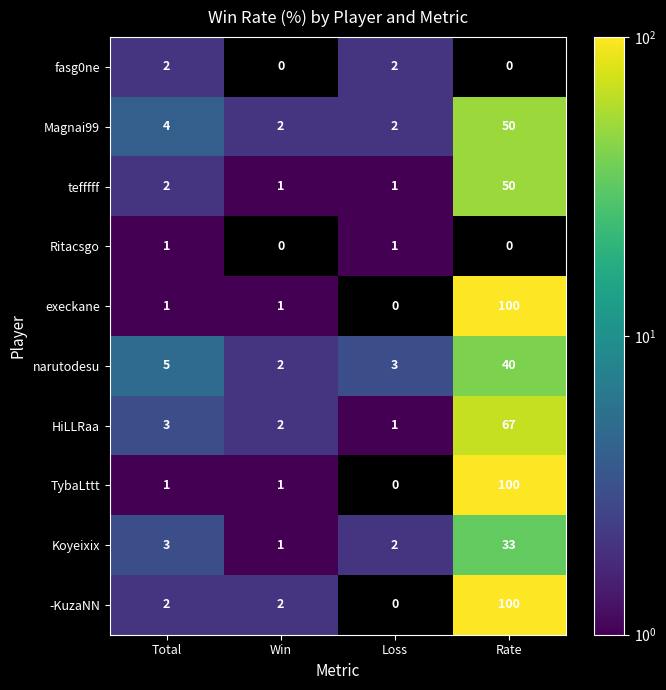

Which category has the highest value in the Magnai99 series?

Rate